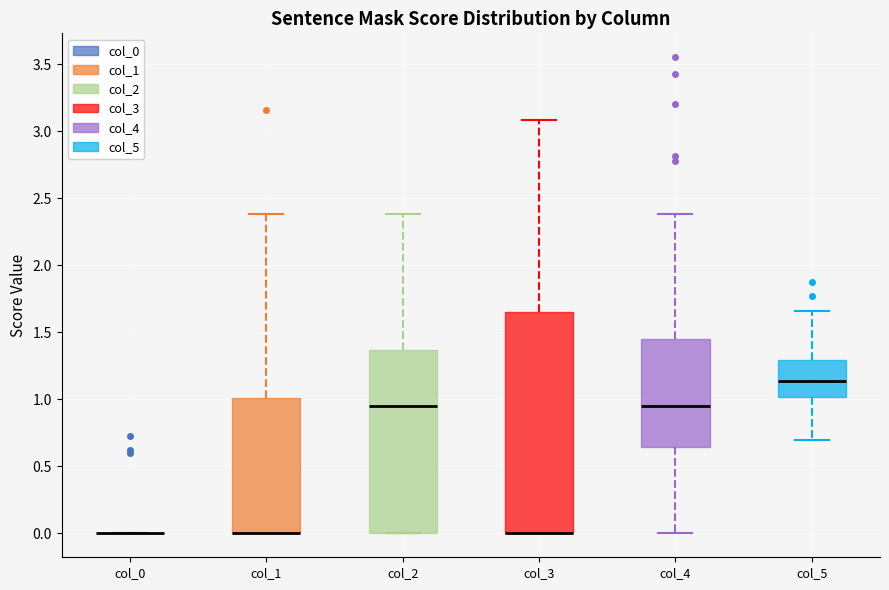

Reading left to right, read every box against the y-axis: the position of its median line, the range the box covers, and the ends of its whiskers. The values are not printed on the chart, so give them approximately, as read against the axis.

col_0: box collapsed to a line at 0.00, whiskers 0.00 to 0.00
col_1: median 0.00 (drawn on the box's lower edge), box 0.00 to 1.00, whiskers 0.00 to 2.40
col_2: median 0.95, box 0.00 to 1.35, whiskers 0.00 to 2.40
col_3: median 0.00 (drawn on the box's lower edge), box 0.00 to 1.65, whiskers 0.00 to 3.10
col_4: median 0.95, box 0.65 to 1.45, whiskers 0.00 to 2.40
col_5: median 1.15, box 1.00 to 1.30, whiskers 0.70 to 1.65